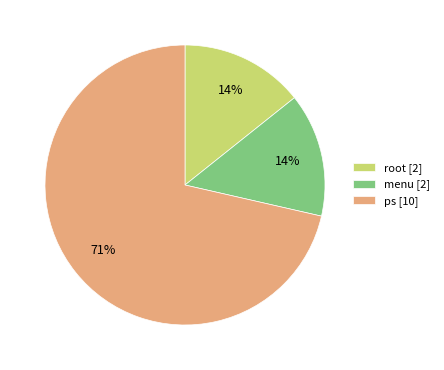

The menu [2] slice represents 1% of the pie. True or false?

False